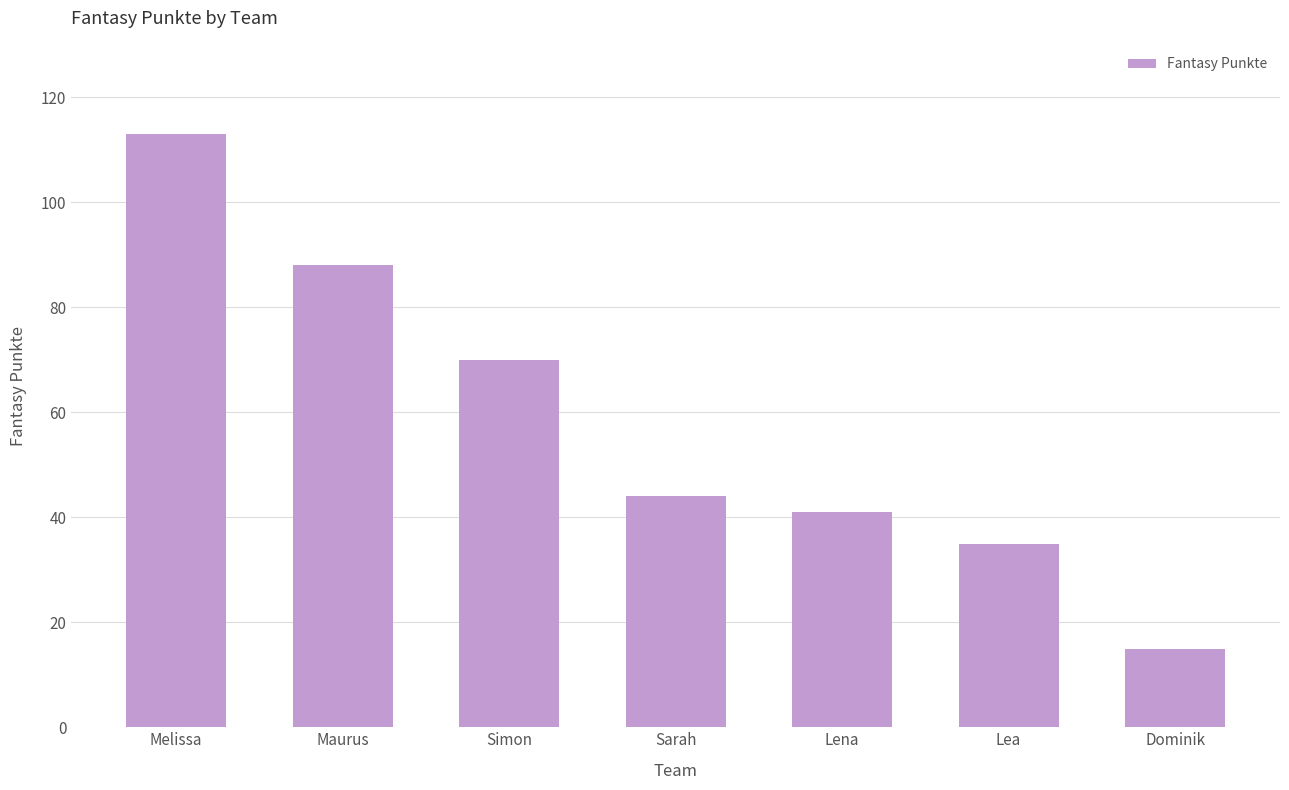

What is the ratio of the value at Maurus to the value at Melissa?

0.8